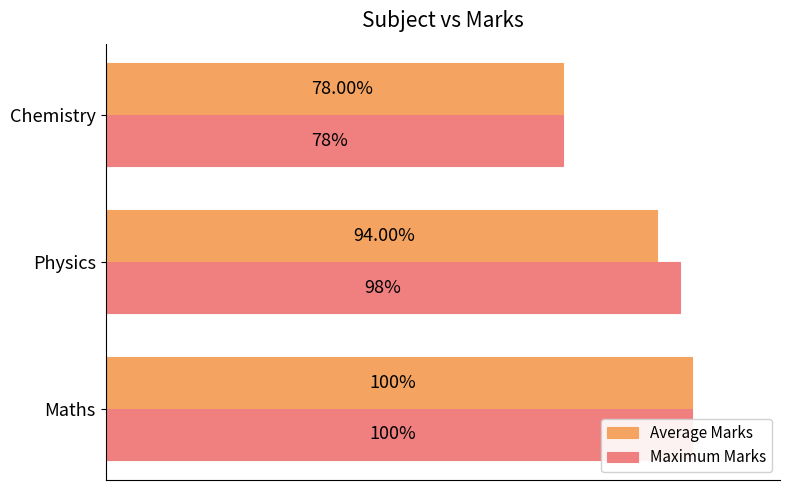

The value of Average Marks at Maths is 100. True or false?

True